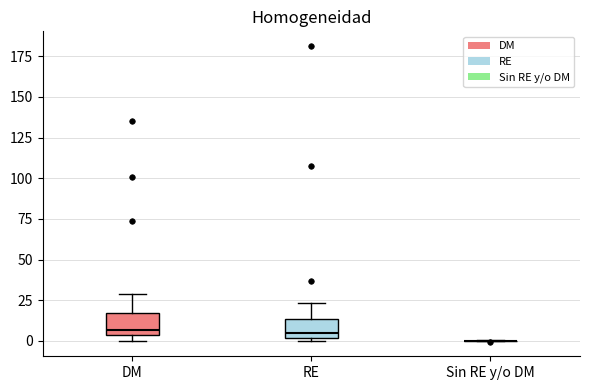

Reading left to right, transcribe this box plot: for each box, give where its median line is, the range the box spans, and where its two whiskers end, as read against the y-axis. The values are not printed on the chart, so give them approximately, as read against the axis.

DM: median 5 (just above the box's lower edge), box 5 to 15, whiskers 0 to 30
RE: median 5, box 0 to 15, whiskers 0 (just below the box's lower edge) to 25
Sin RE y/o DM: box collapsed to a line at 0, whiskers 0 to 0